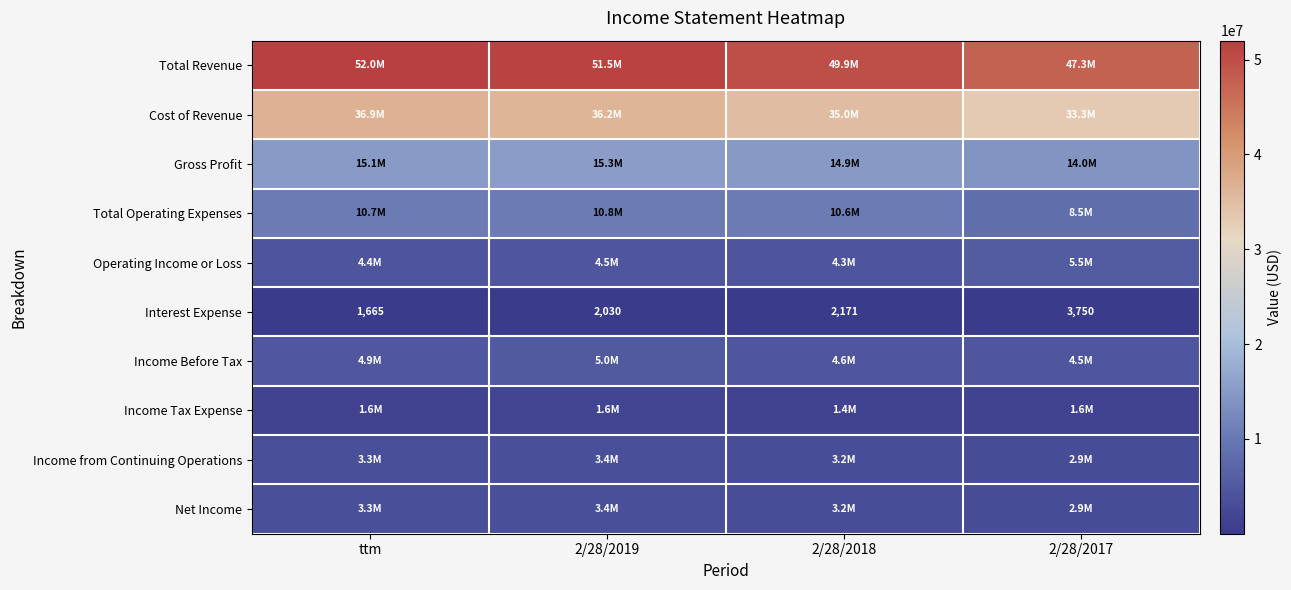

What is the greatest value displayed?

51987001